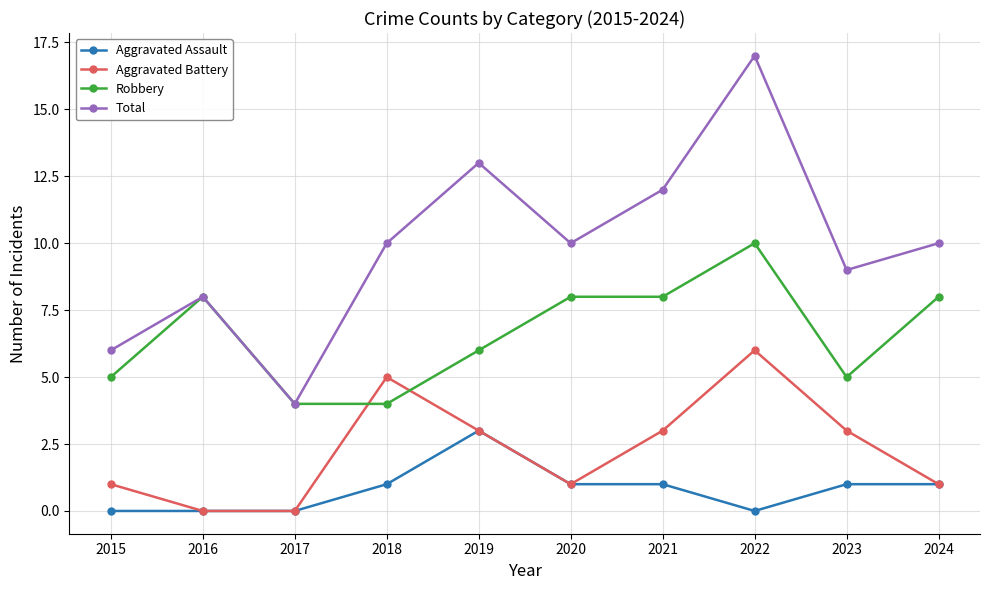

What is the maximum value for Robbery?

10